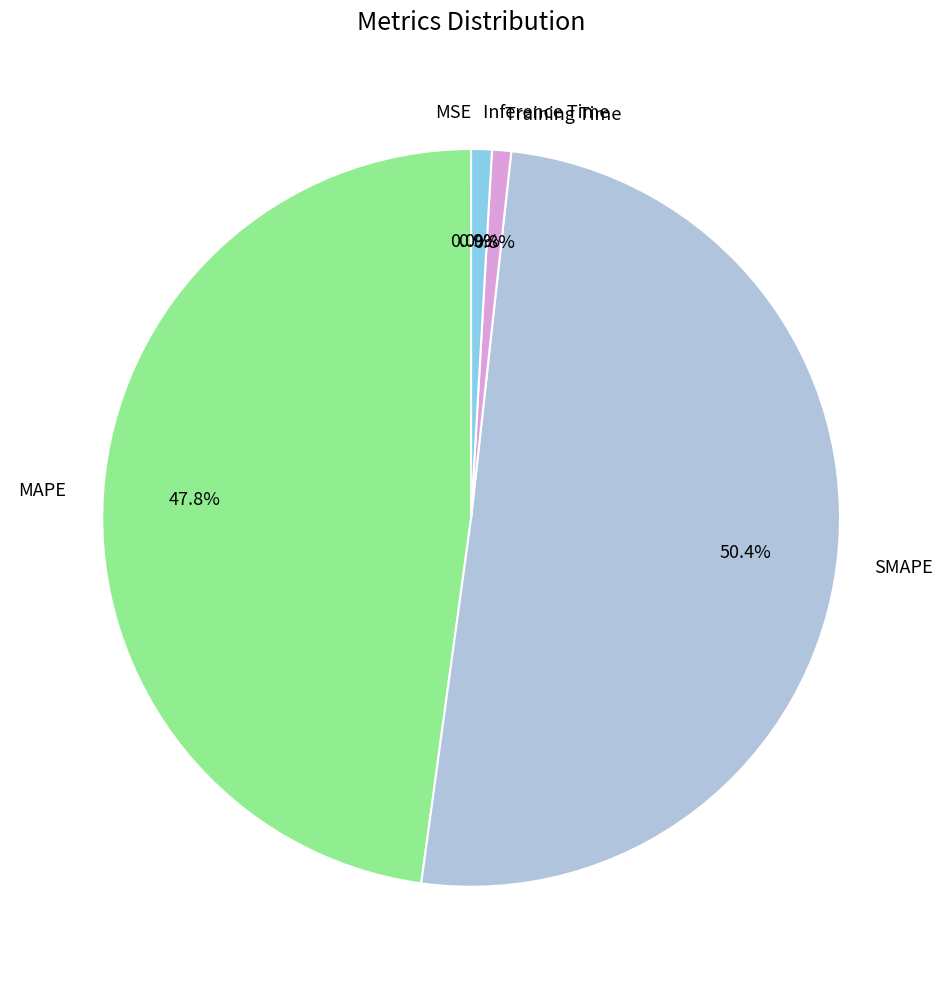

Which has a higher value, SMAPE or Training Time?

SMAPE